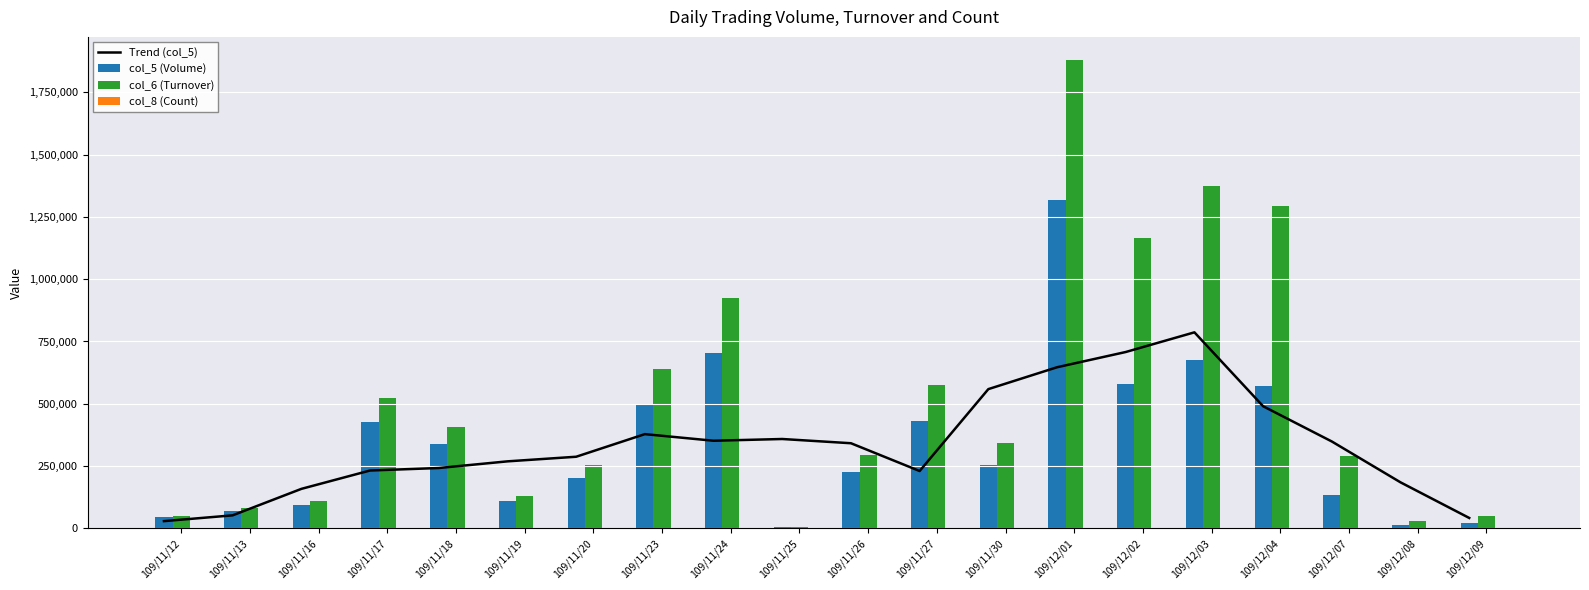

What is the sum of the col_6 (Turnover) values at 109/12/04 and 109/11/26?

1588280